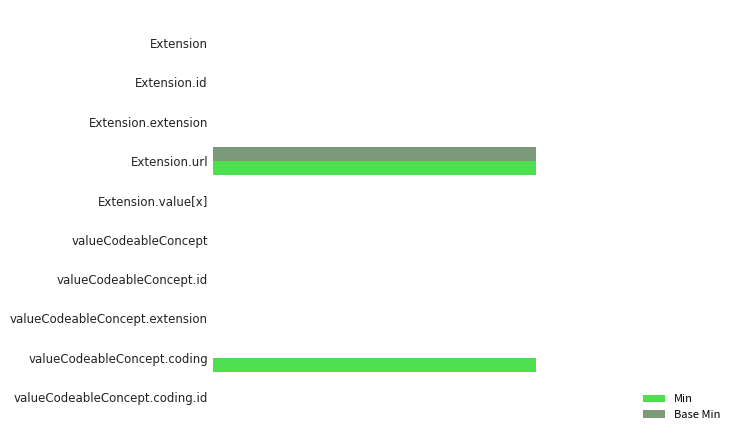

What are all the series names shown in the legend?

Min, Base Min